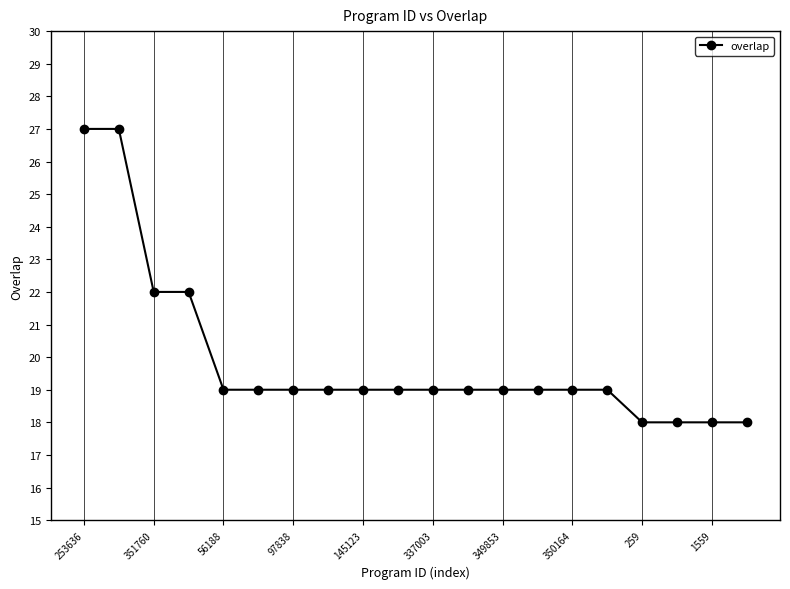

What is the maximum value shown in the chart?

27